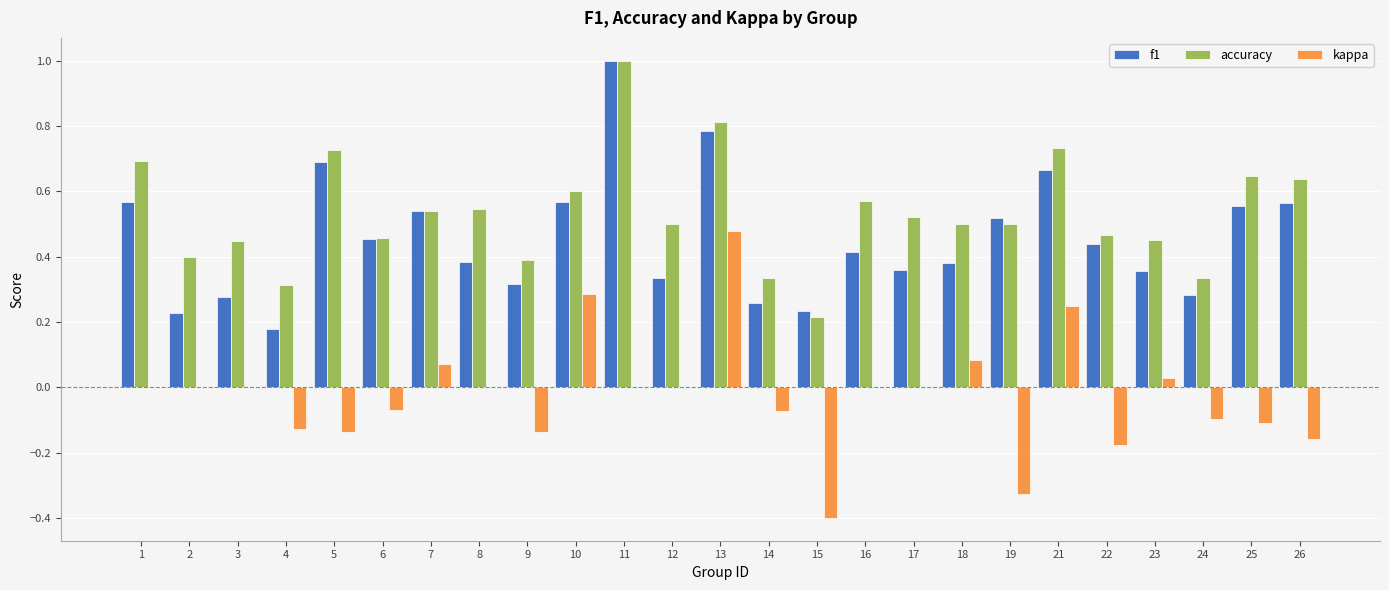

Are the bars grouped side by side (vs. stacked)?

Yes